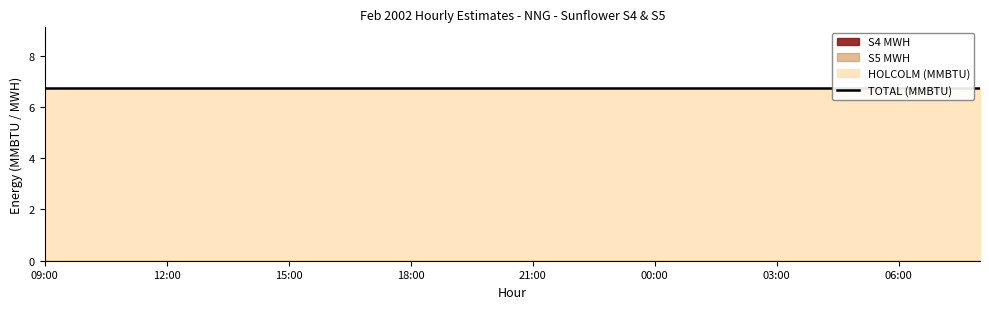

The HOLCOLM (MMBTU) series shows 6.8 at 21:00. True or false?

True